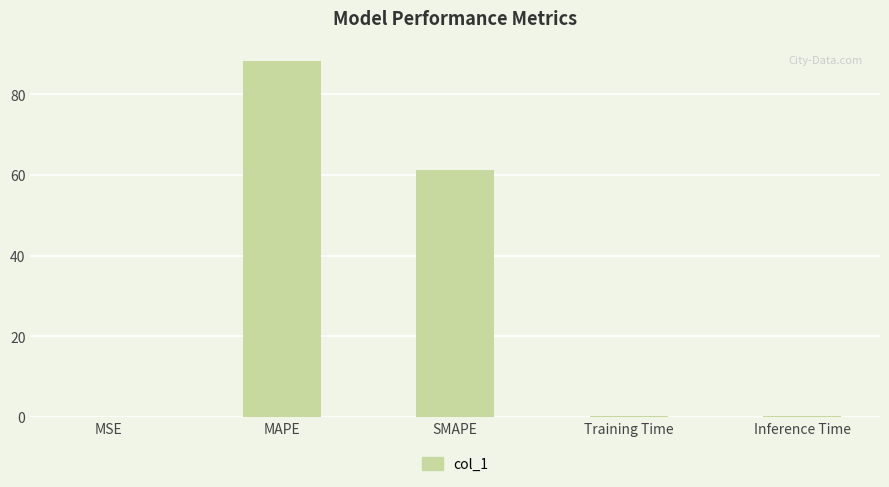

Reading left to right, what are all the values shown in this chart?

0.1	88.2	61.2	0.1	0.1